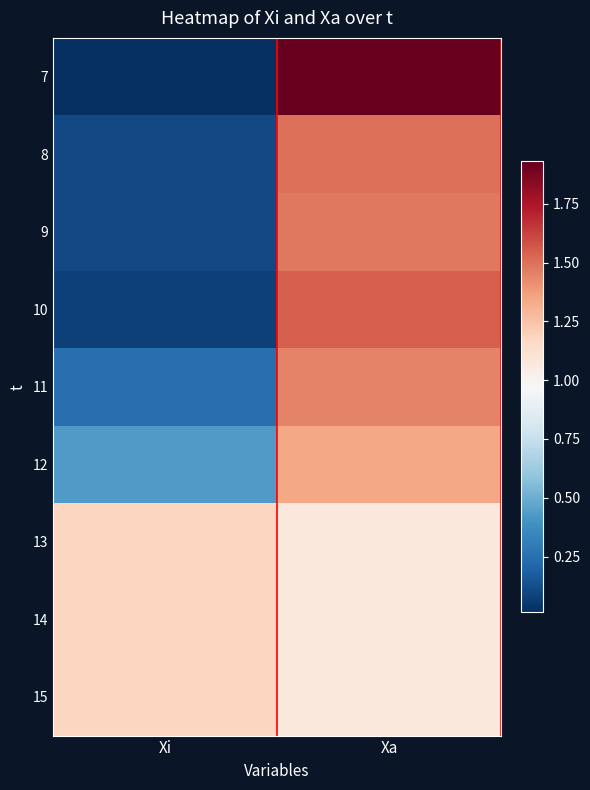

Between Xa and Xi, which is larger?

Xa